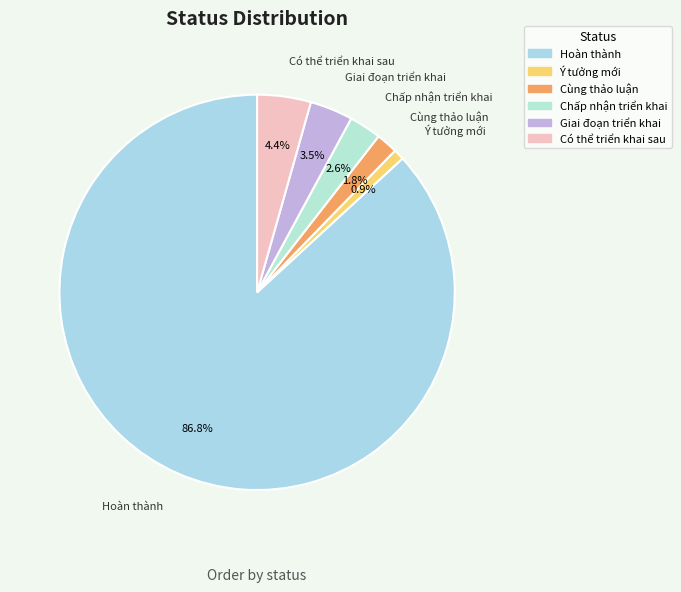

What is the smallest slice in the pie chart?

Ý tưởng mới